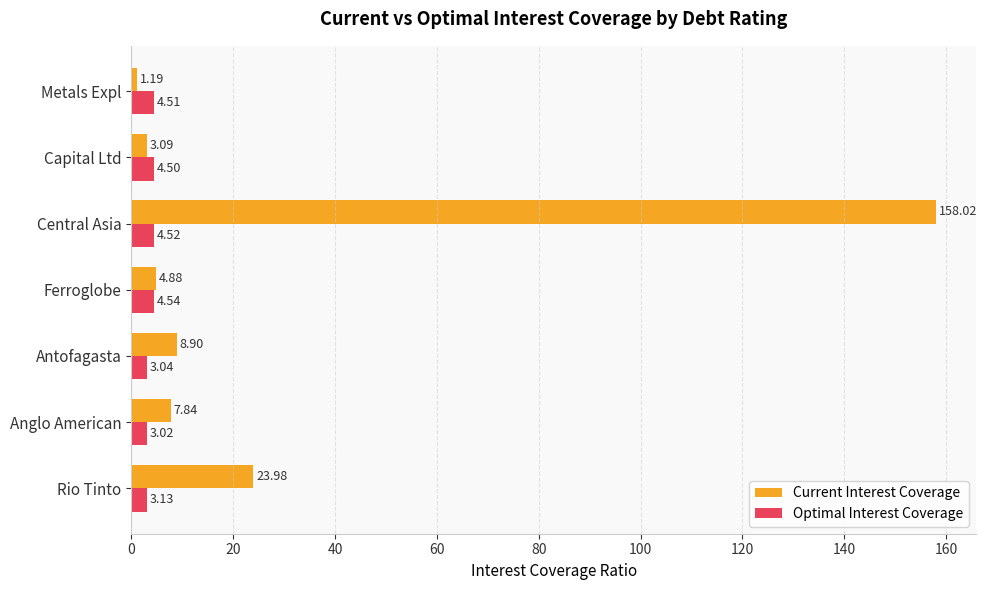

List the series in order of their overall mean, highest first.

Current Interest Coverage, Optimal Interest Coverage